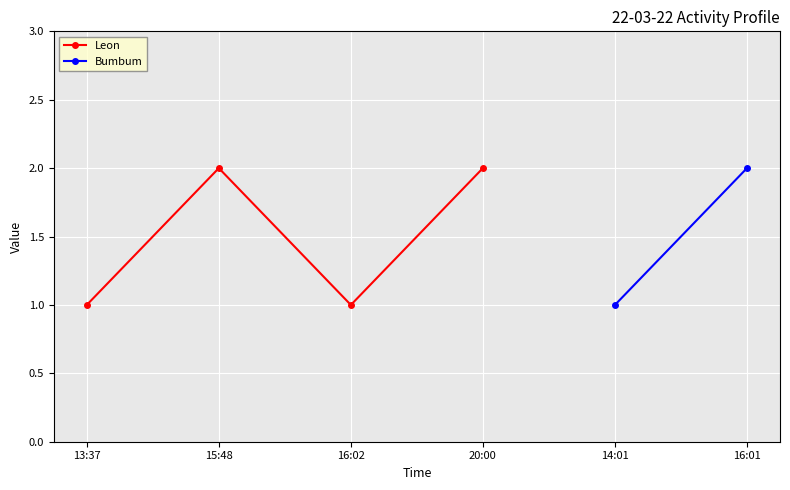

List the labels in order of value, largest first.

15:48, 20:00, 13:37, 16:02